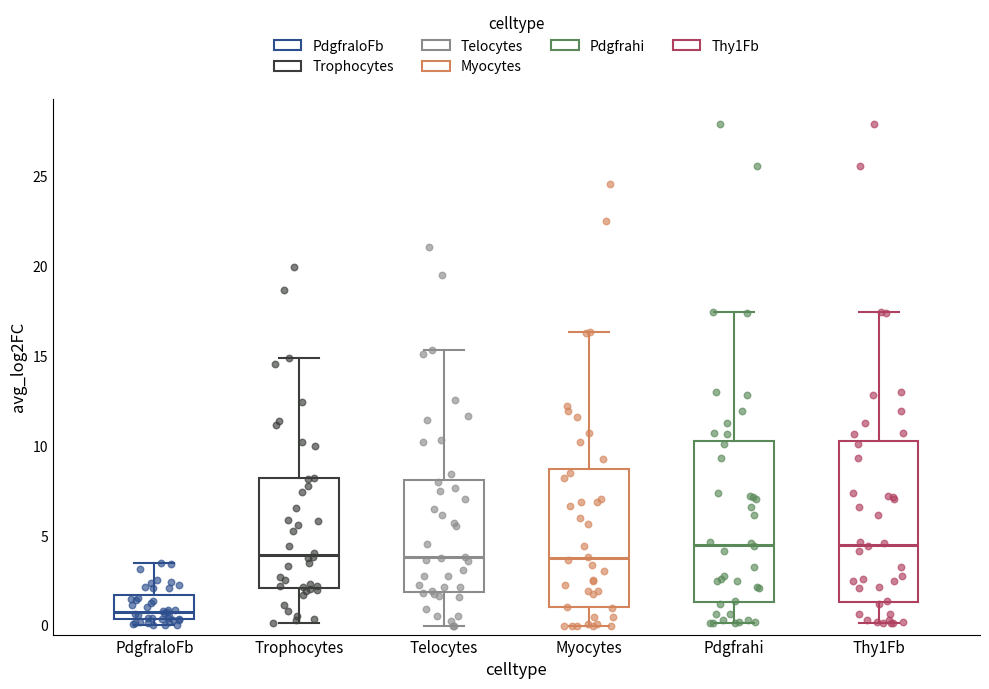

Reading left to right, transcribe this box plot: for each box, give where its median line is, the range the box spans, and where its two whiskers end, as read against the y-axis. The values are not printed on the chart, so give them approximately, as read against the axis.

PdgfraloFb: median 1.0, box 0.5 to 1.5, whiskers 0.0 to 3.5
Trophocytes: median 4.0, box 2.0 to 8.0, whiskers 0.0 to 15.0
Telocytes: median 4.0, box 2.0 to 8.0, whiskers 0.0 to 15.5
Myocytes: median 3.5, box 1.0 to 8.5, whiskers 0.0 to 16.5
Pdgfrahi: median 4.5, box 1.5 to 10.5, whiskers 0.0 to 17.5
Thy1Fb: median 4.5, box 1.5 to 10.5, whiskers 0.0 to 17.5